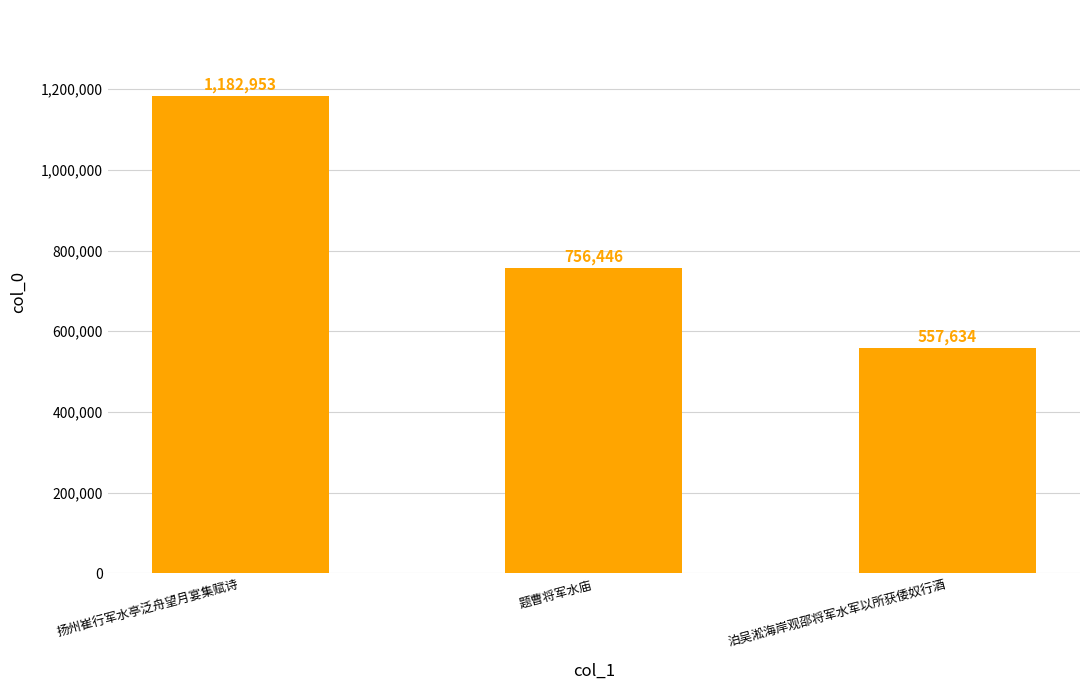

The chart shows a value of 295226 at 泊吴淞海岸观邵将军水军以所获倭奴行酒. True or false?

False